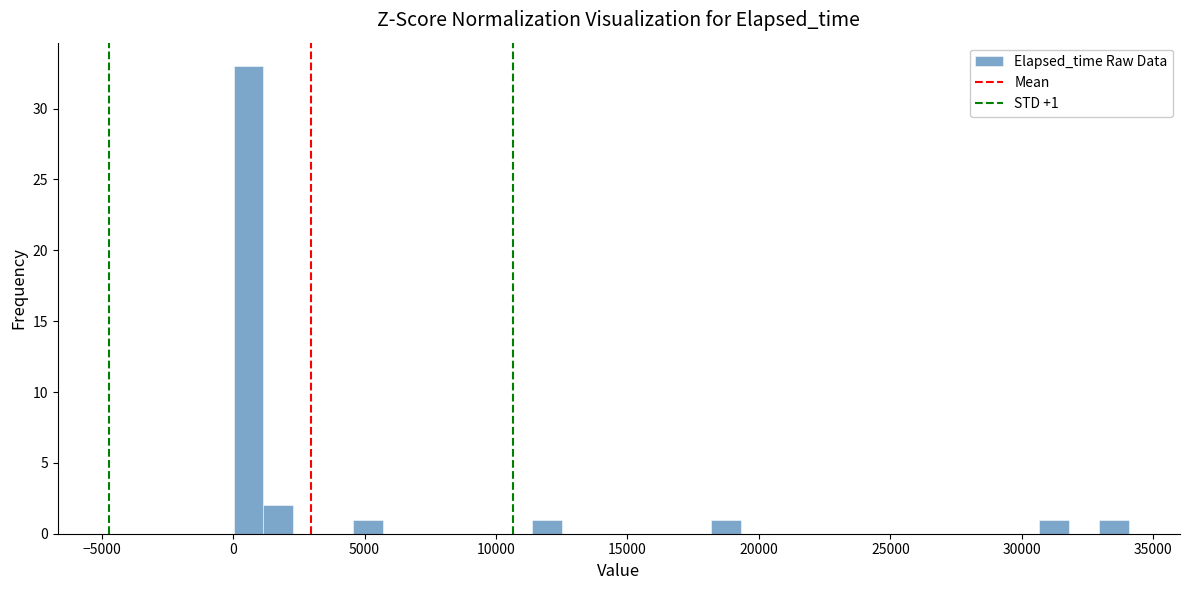

Read against the x-axis, roughly where is the centre of the tallest bar?

500